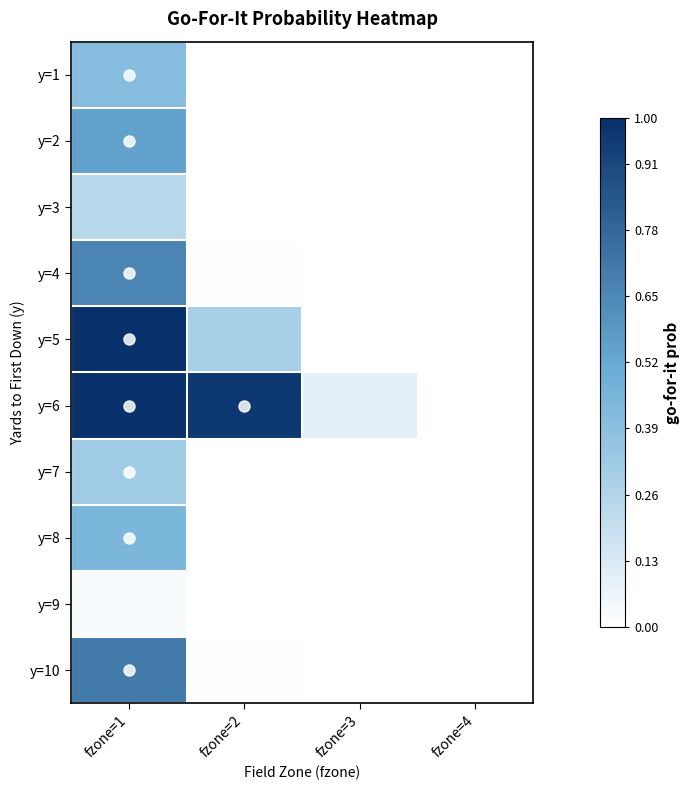

What is the greatest value displayed?

1.0